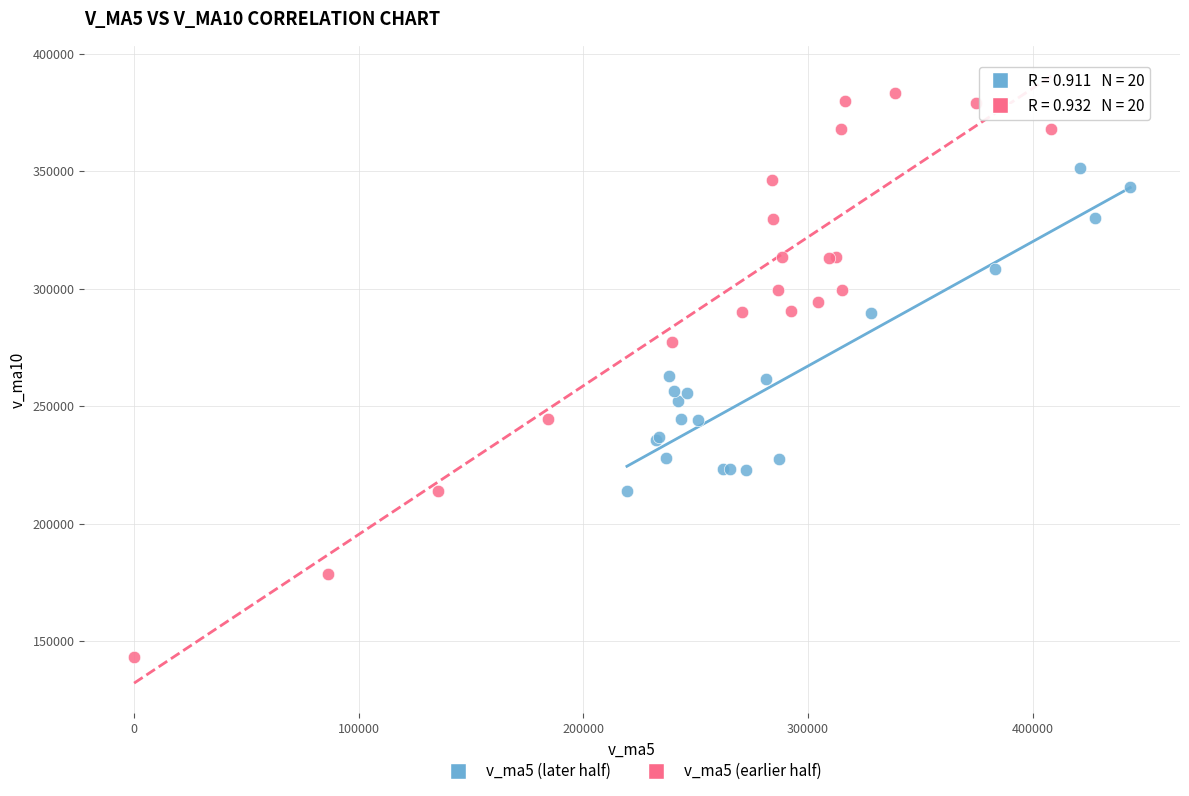

Which series contains the lowest Y value?

v_ma5 (earlier half)